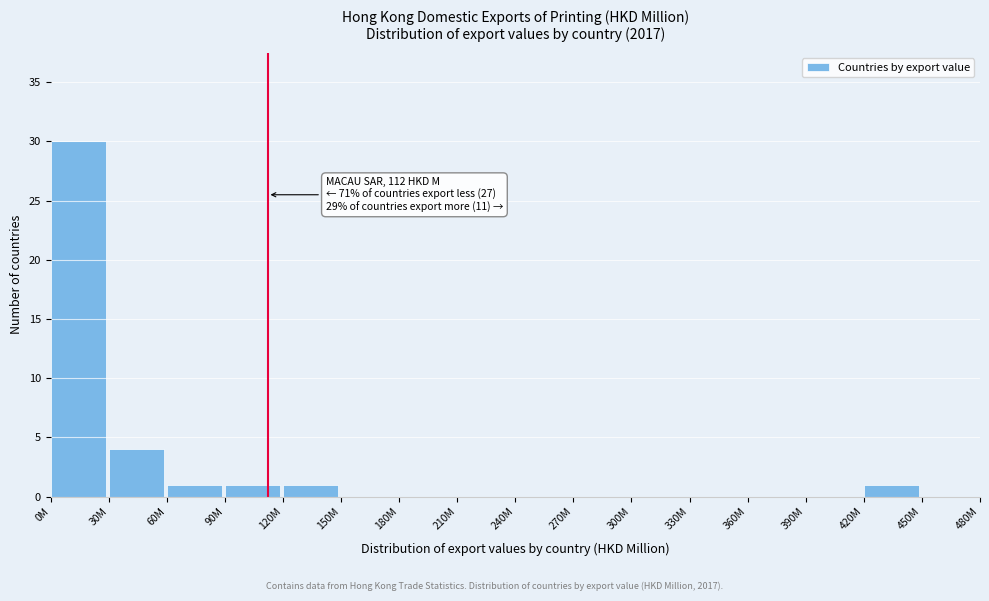

Reading left to right, transcribe all the data shown in this chart.

0M=30	30M=4	60M=1	90M=1	120M=1	150M=0	180M=0	210M=0	240M=0	270M=0	300M=0	330M=0	360M=0	390M=0	420M=1	450M=0